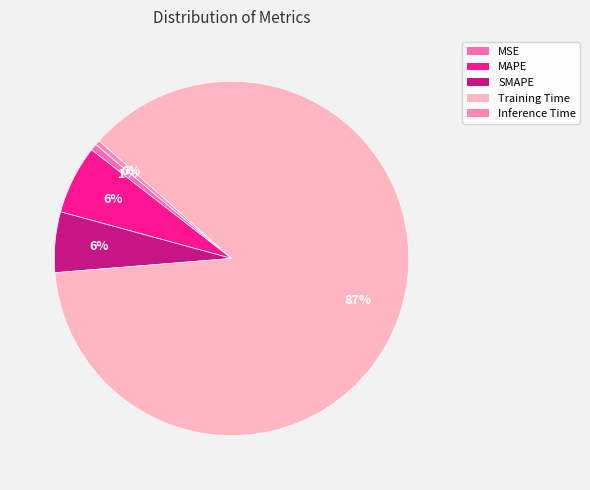

Which category has the smallest portion of the pie?

Inference Time